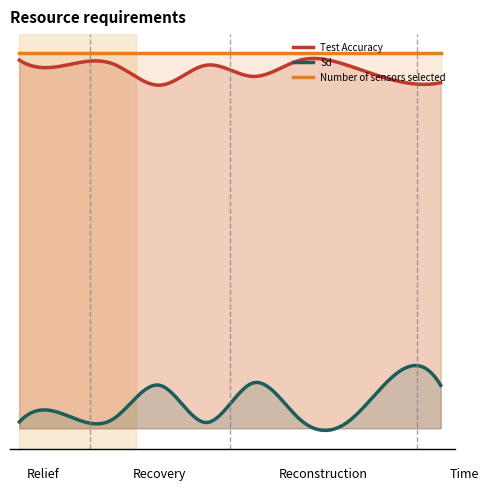

At how many categories does at least one series exceed 0?

10